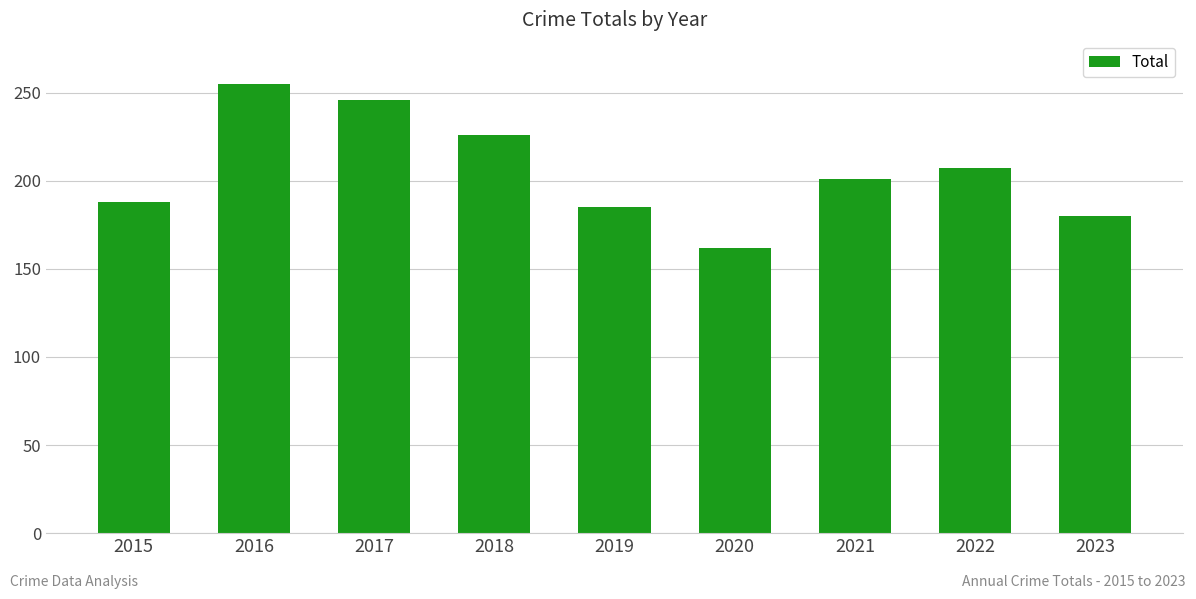

List the labels in order of value, largest first.

2016, 2017, 2018, 2022, 2021, 2015, 2019, 2023, 2020